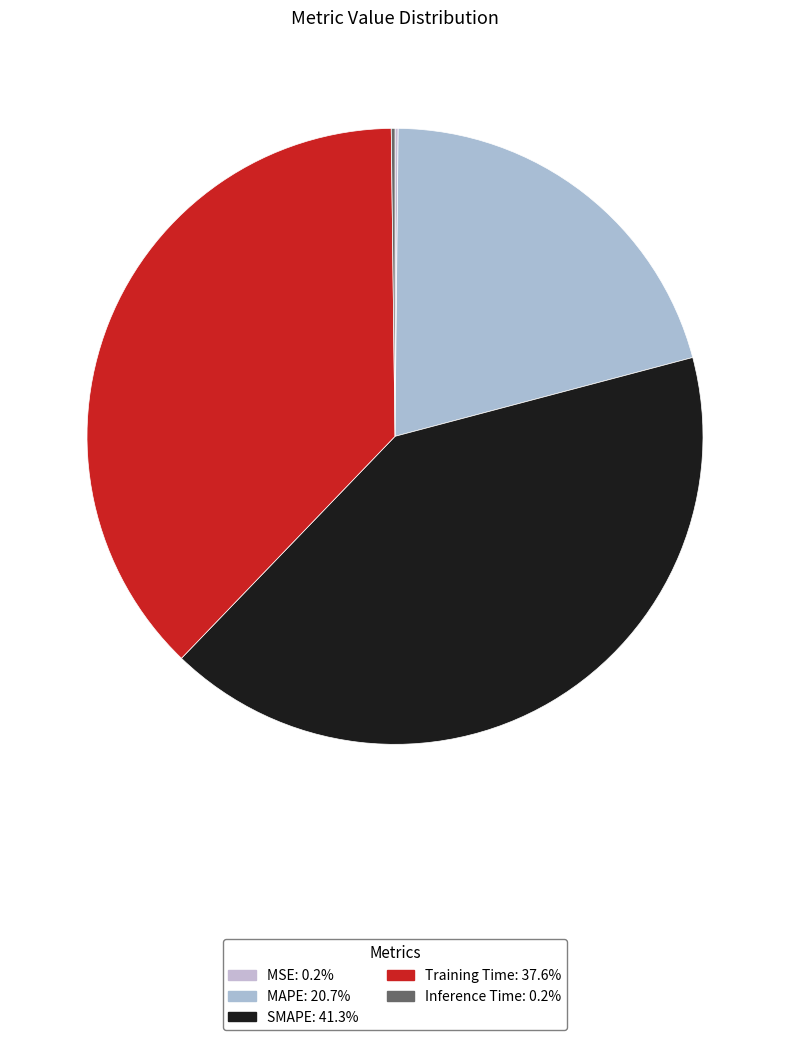

Which category has the smallest portion of the pie?

MSE